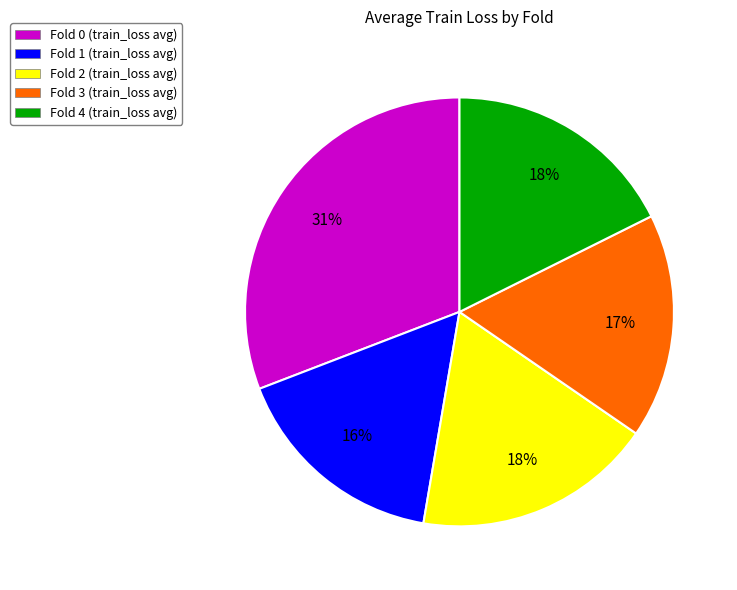

Is it true that Fold 1 (train_loss avg) is 16% of the pie?

True